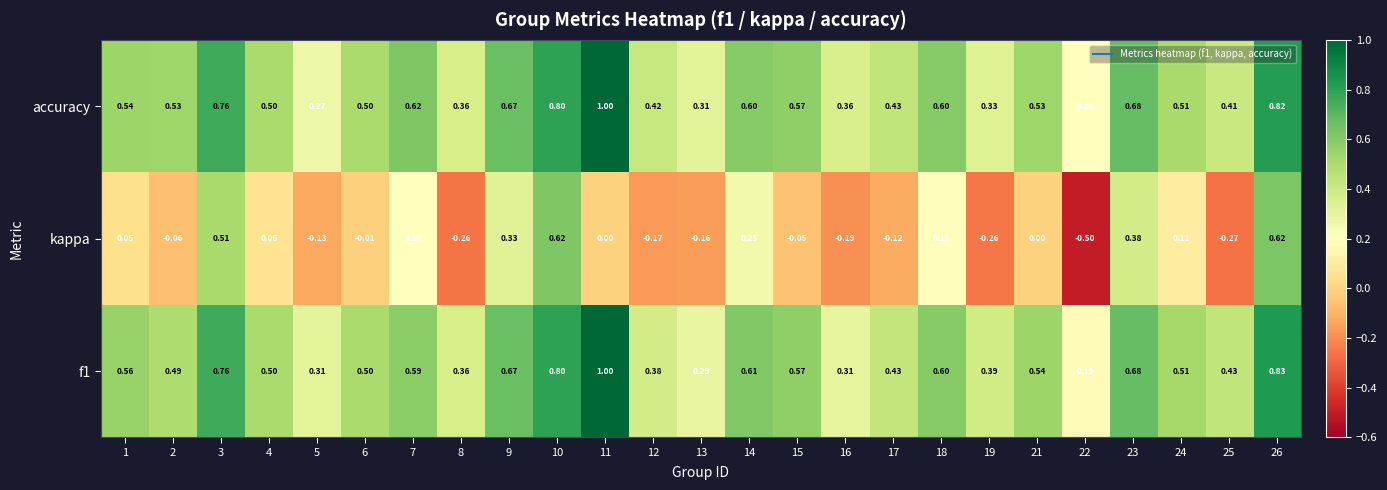

At which category does the chart reach its minimum across all series?

22